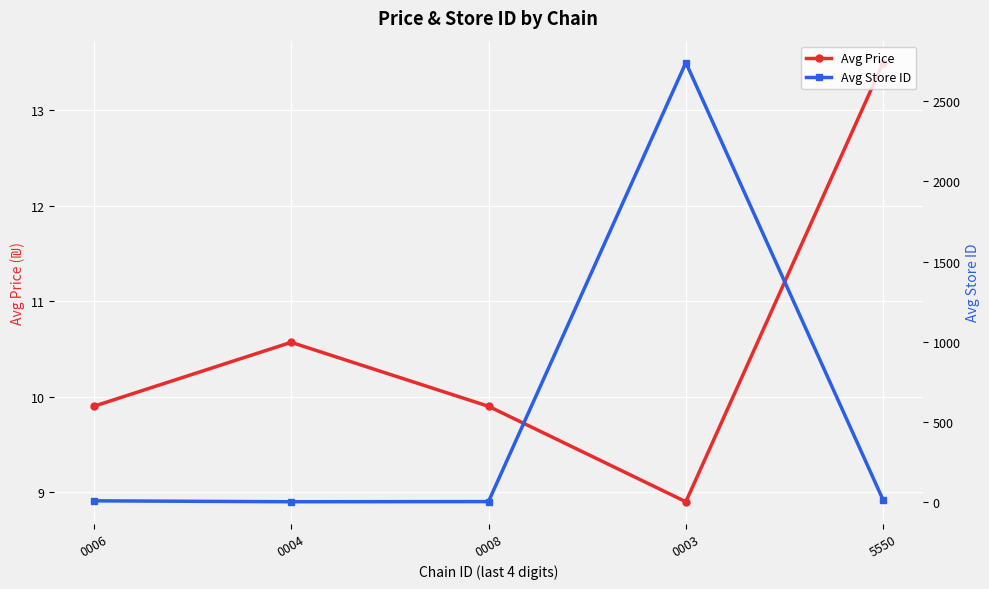

True or false: Avg Store ID and Avg Price intersect in this chart.

True